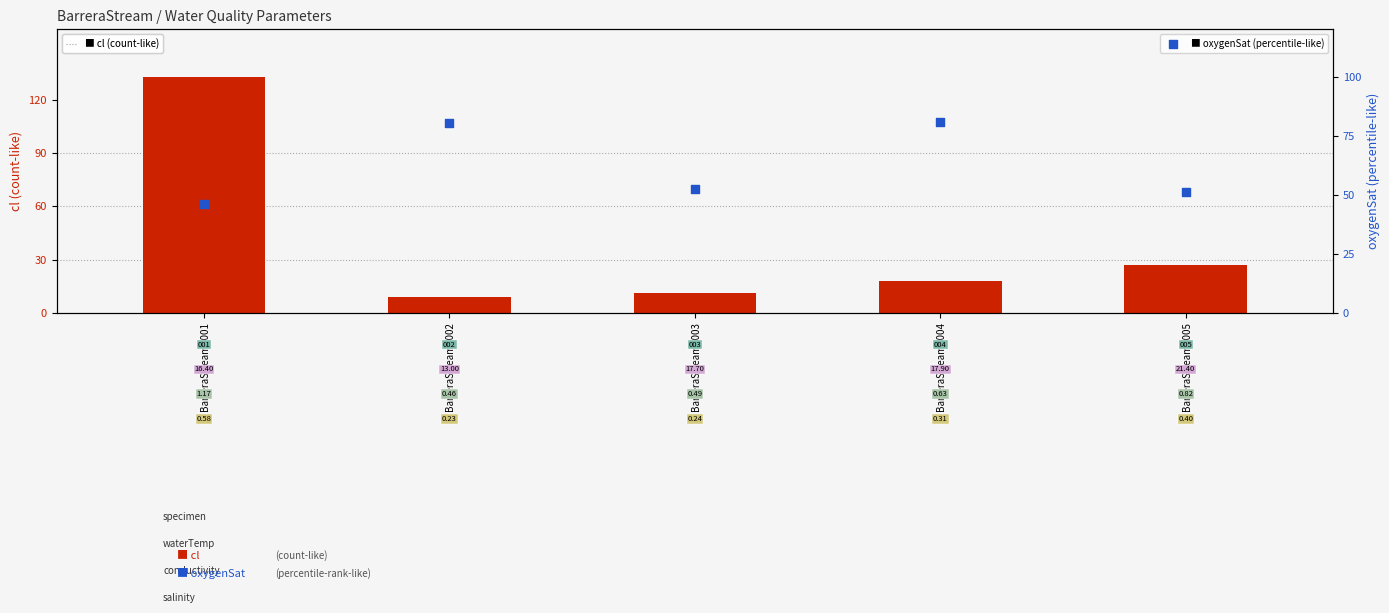

What is the total value across all series at BarreraStream_001?

178.9